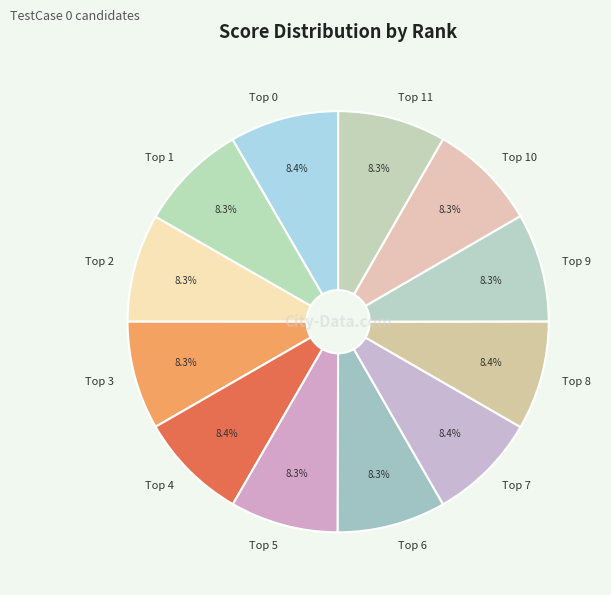

How many slices are in this pie chart?

12